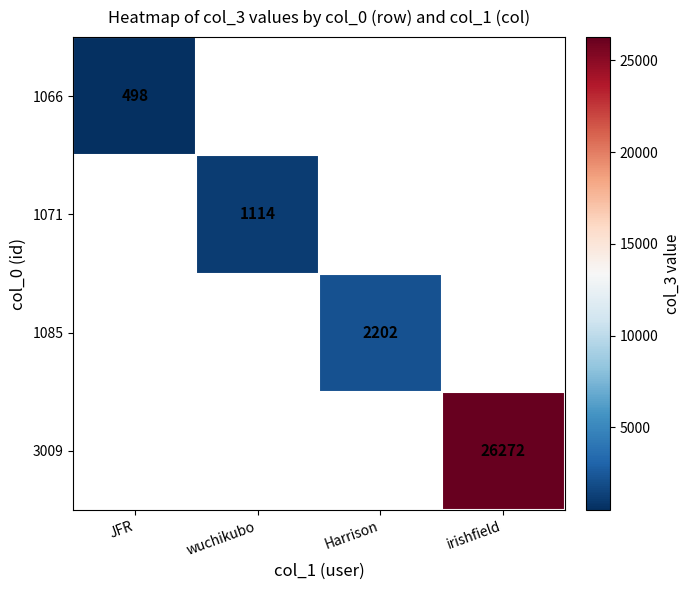

The 1071 series shows 1114 at wuchikubo. True or false?

True